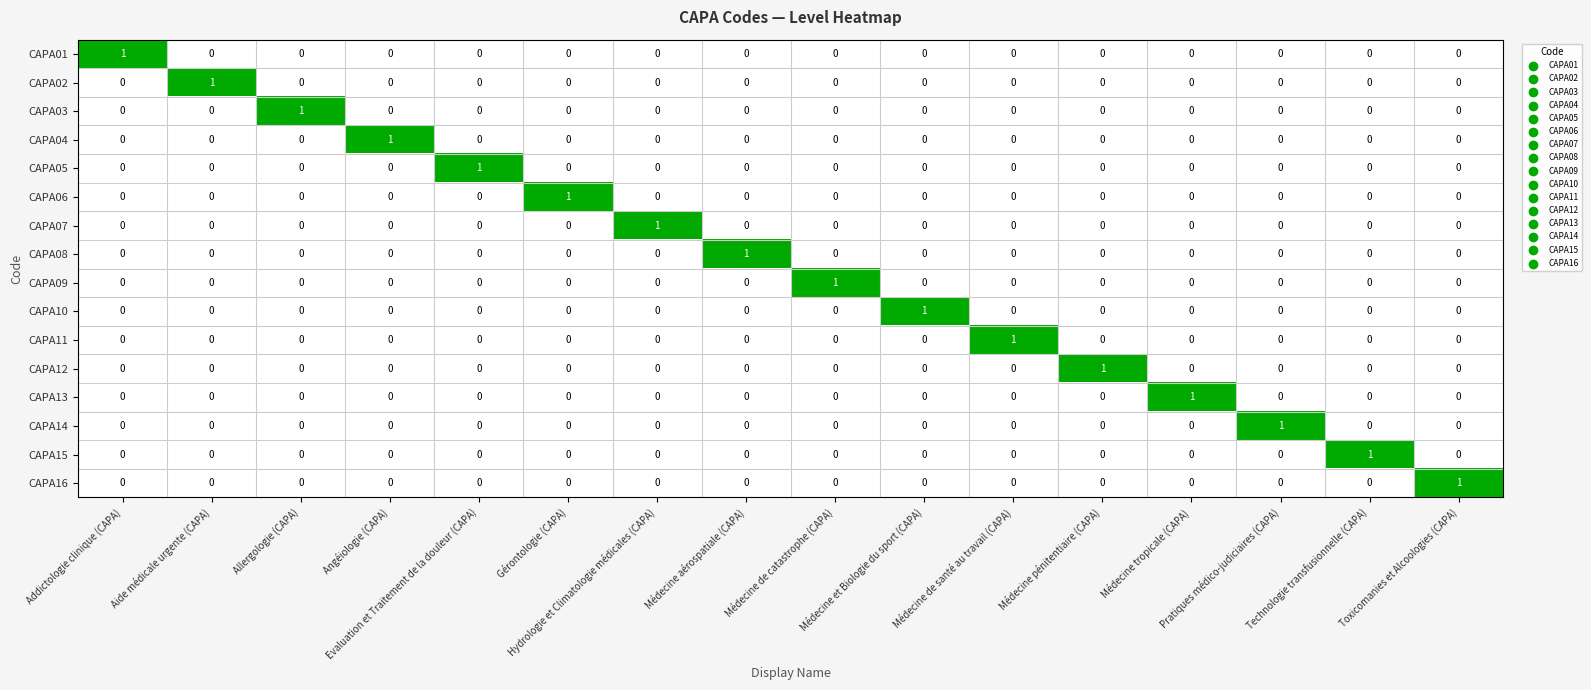

How many CAPA15 values are between 0 and 1?

16